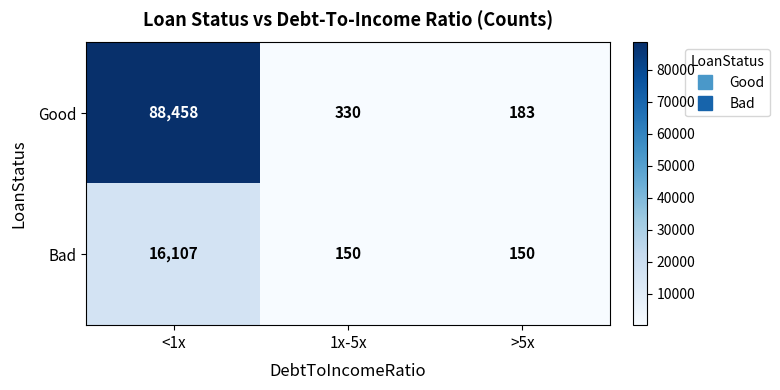

True or false: Good has a value of 60897 at <1x.

False